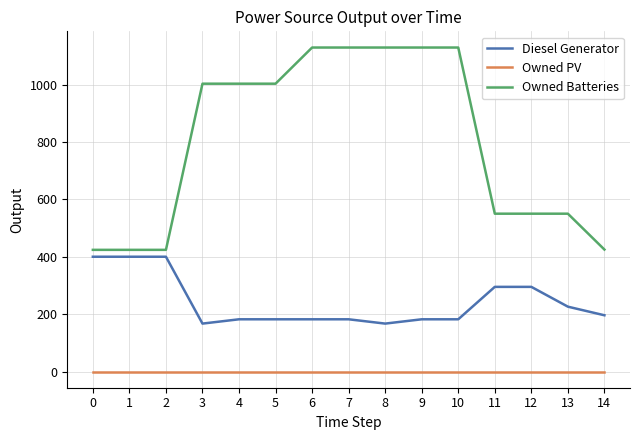

Is the value of Owned PV at 5 greater than the value of Owned Batteries at 8?

No